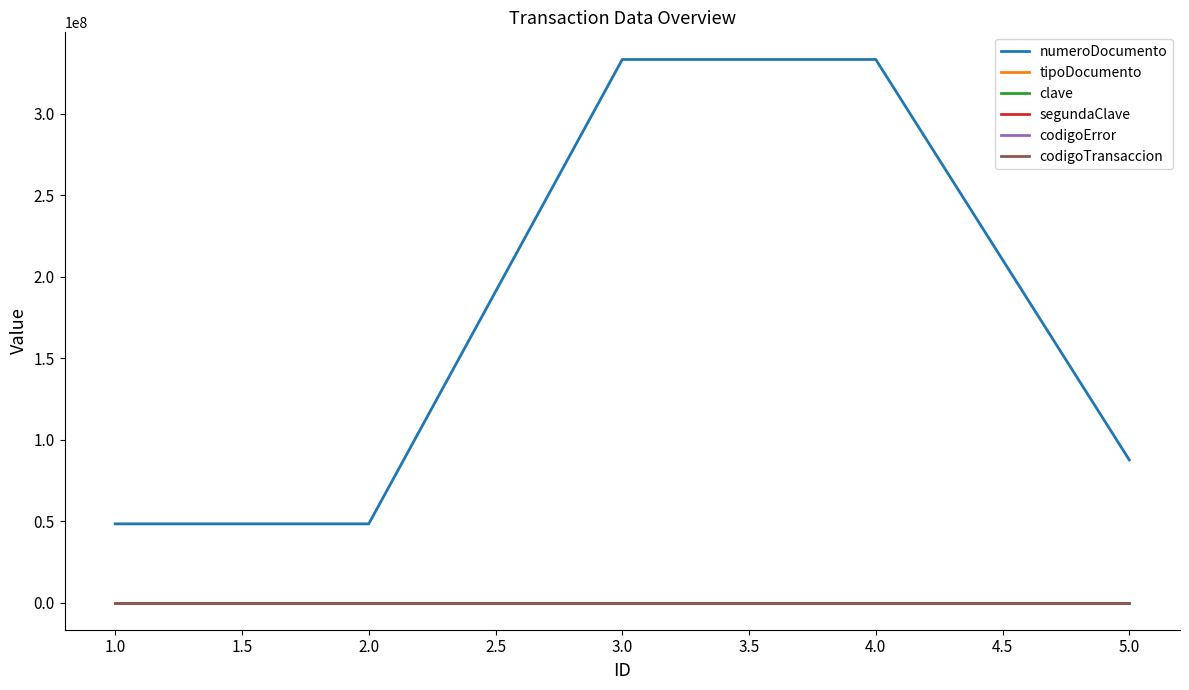

What are all the series names shown in the legend?

numeroDocumento, tipoDocumento, clave, segundaClave, codigoError, codigoTransaccion